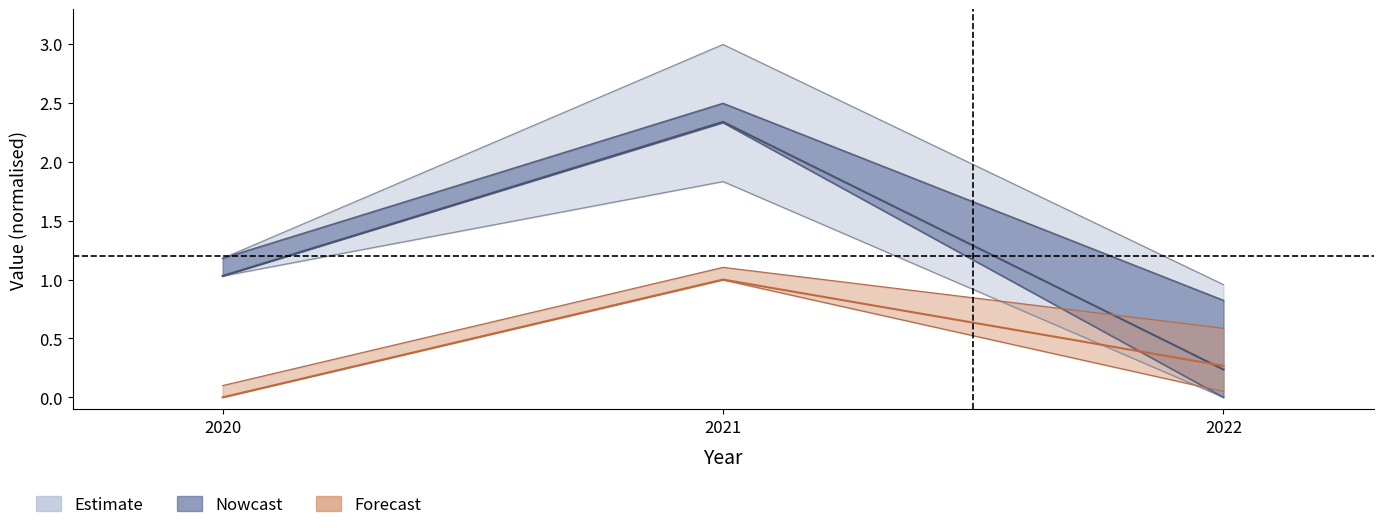

The value of priceToSalesRatio at 2022 is 0.0. True or false?

True